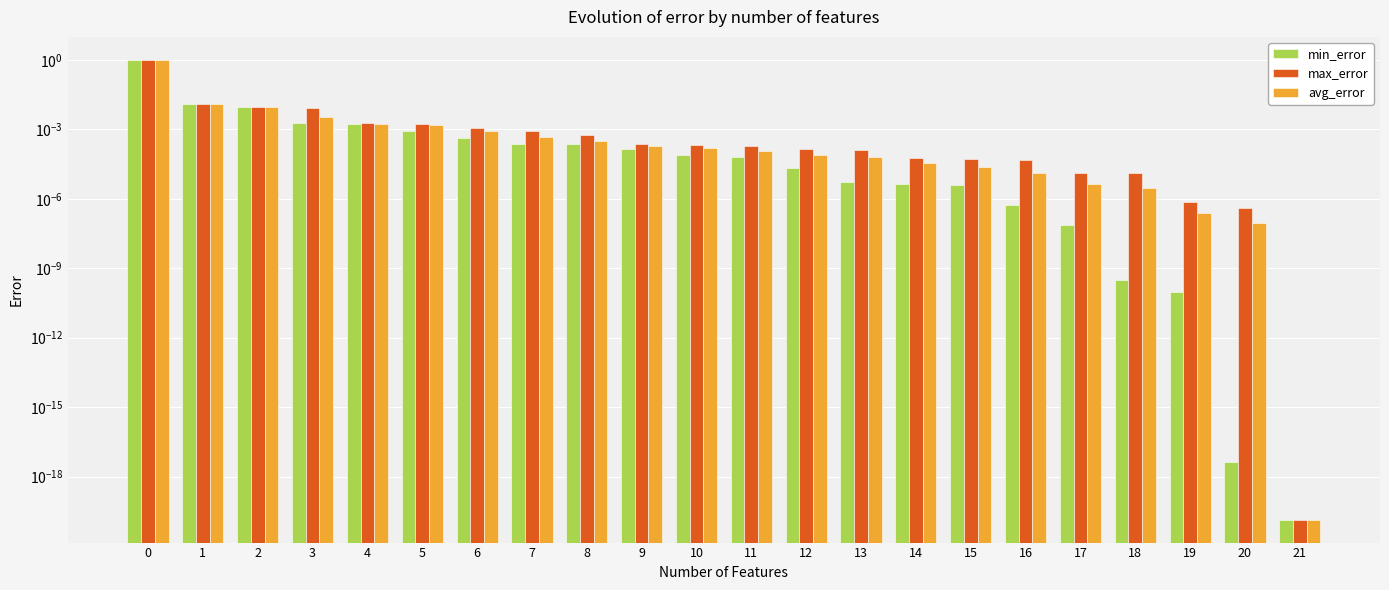

Between 2 and 17, which series saw the biggest shift?

min_error